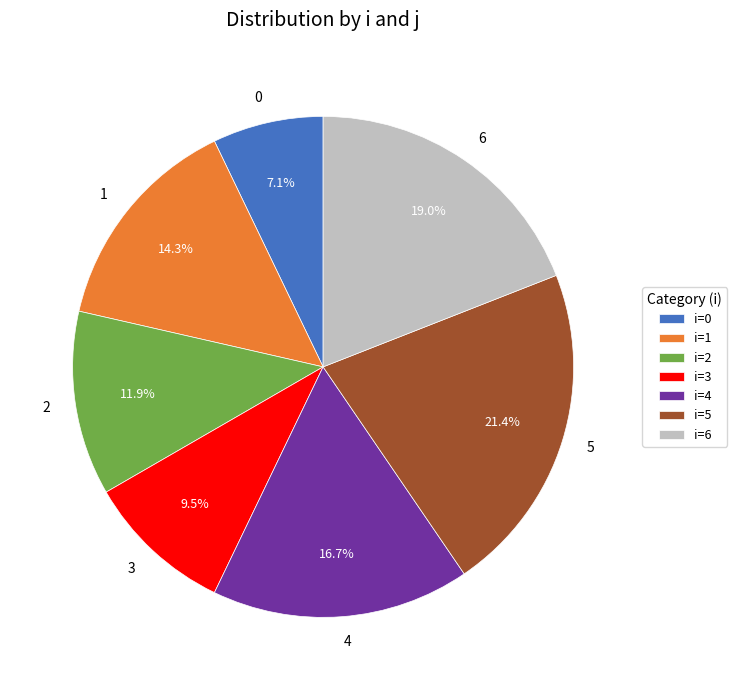

Is it true that 6 is 32% of the pie?

False